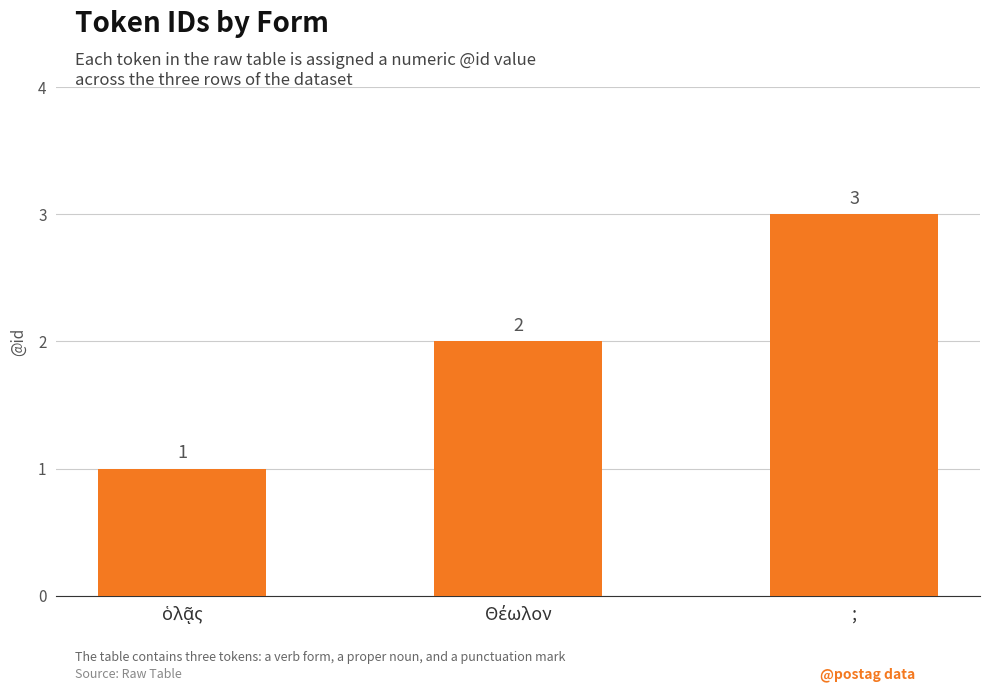

What is the smallest value displayed?

1